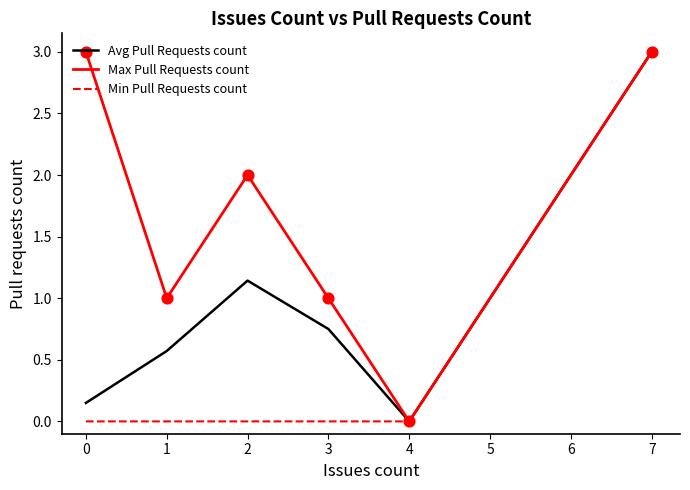

Between 1 and 2, which series saw the biggest shift?

Max Pull Requests count